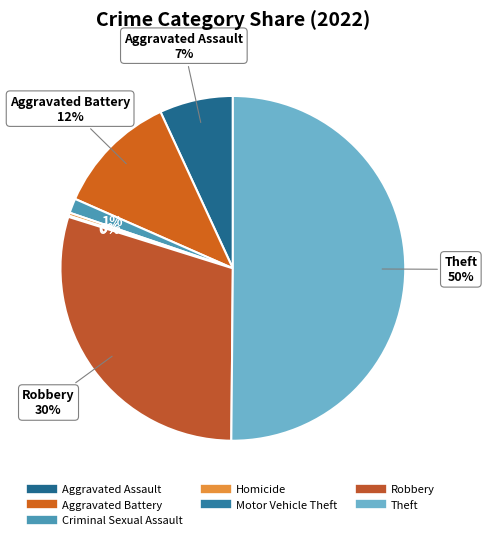

Which category accounts for the majority?

Theft